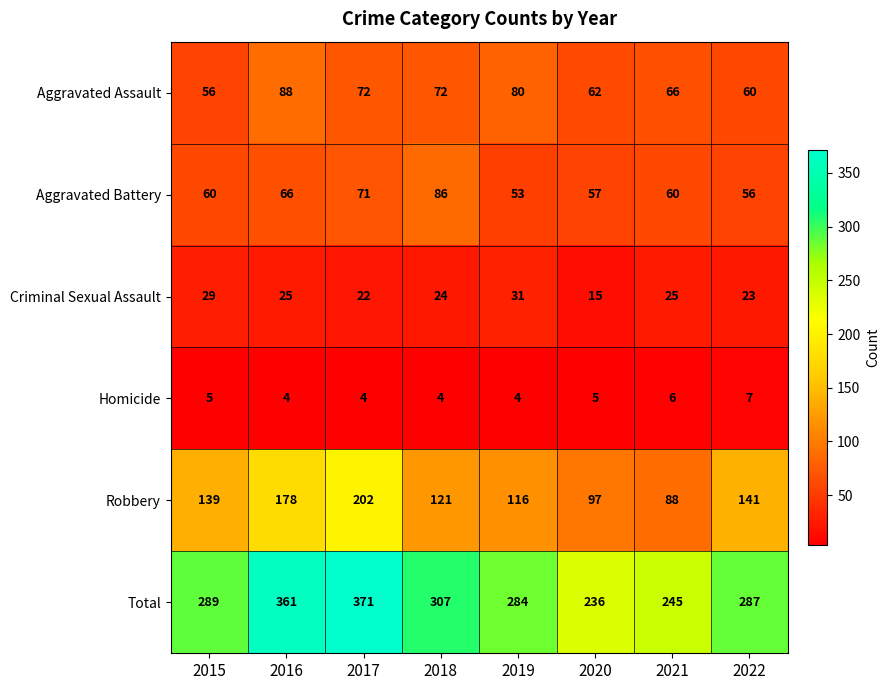

What is the greatest value displayed?

371